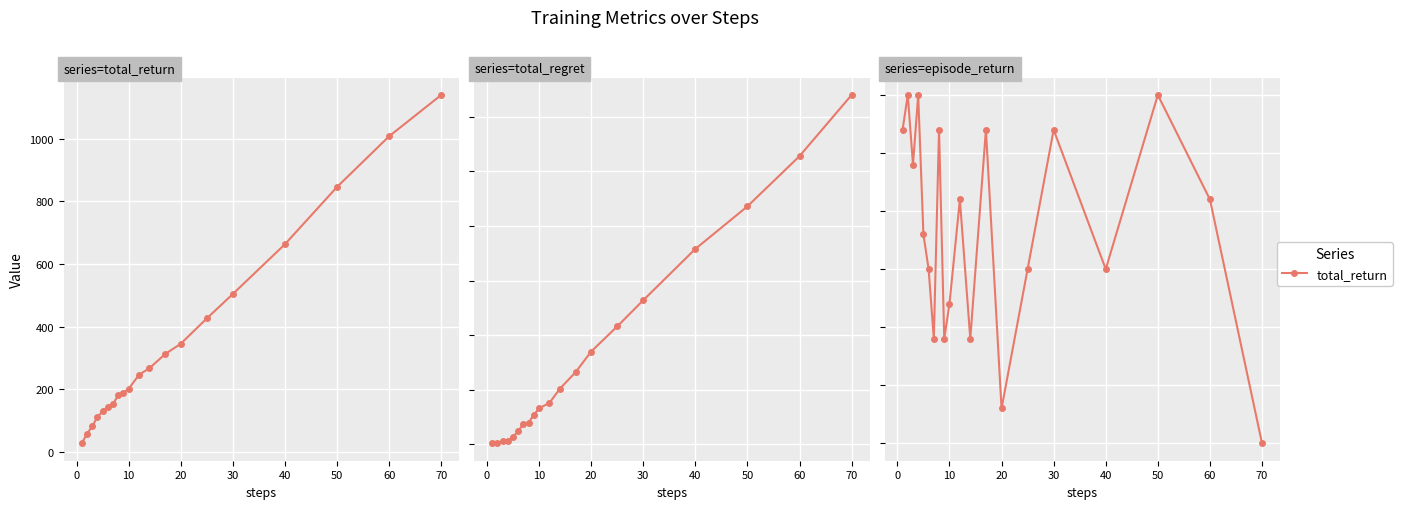

What is the difference between the highest and lowest values at 60?

178.0